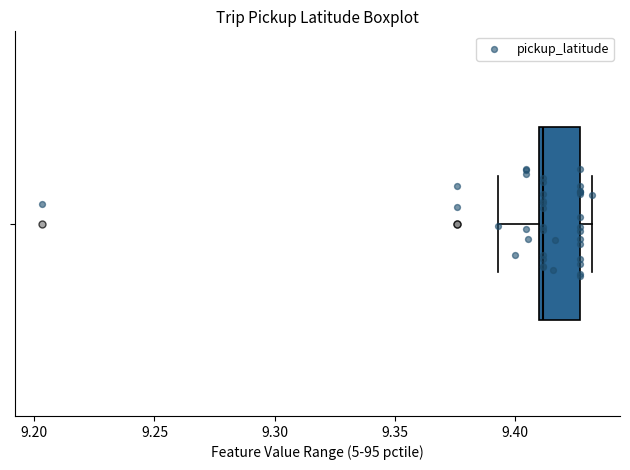

Read this box plot against the x-axis: the position of the median line, the range covered by the box, and the ends of both whiskers. The values are not printed on the chart, so give them approximately, as read against the axis.

median 9.410 (just right of the box's left edge), box 9.410 to 9.425, whiskers 9.395 to 9.430